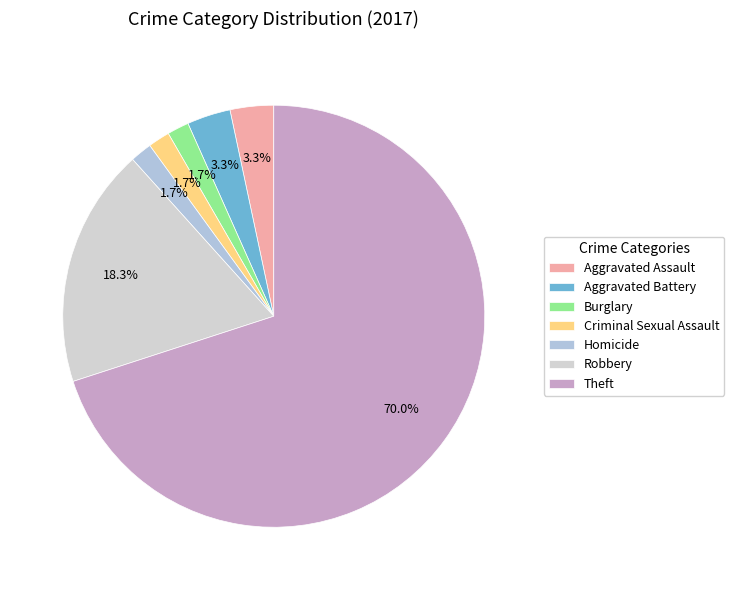

What percentage do Aggravated Assault and Burglary together represent?

5.0%